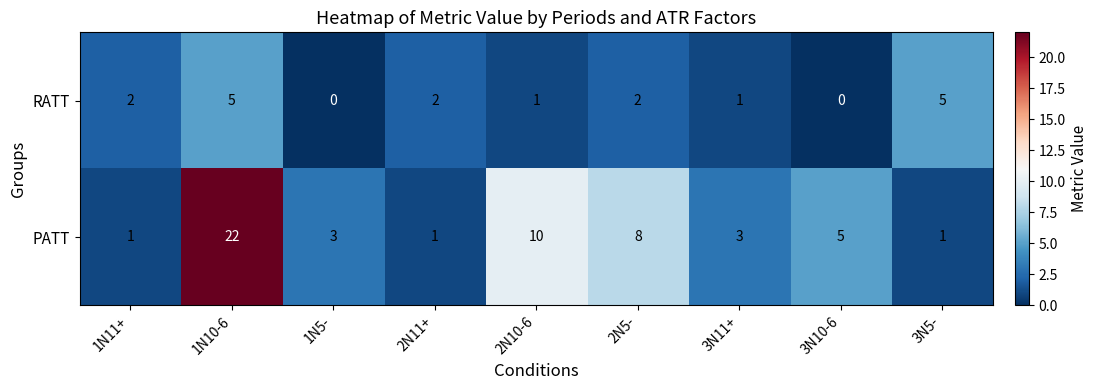

Reading left to right, what are all the values shown in this chart?

RATT: 1N11+=2	1N10-6=5	1N5-=0	2N11+=2	2N10-6=1	2N5-=2	3N11+=1	3N10-6=0	3N5-=5
PATT: 1N11+=1	1N10-6=22	1N5-=3	2N11+=1	2N10-6=10	2N5-=8	3N11+=3	3N10-6=5	3N5-=1